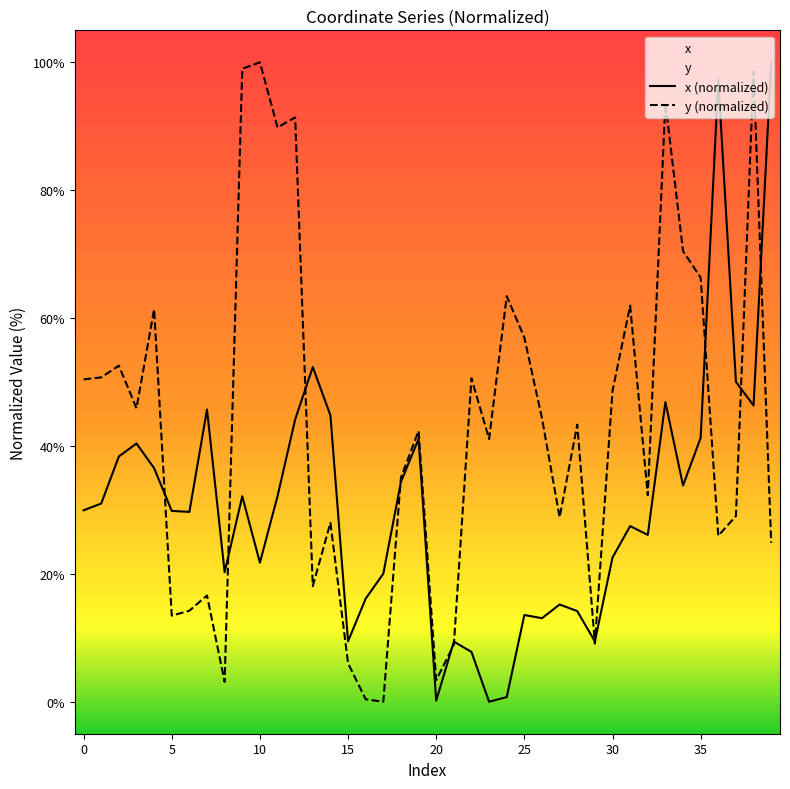

At which label does y (normalized) reach its minimum?

17